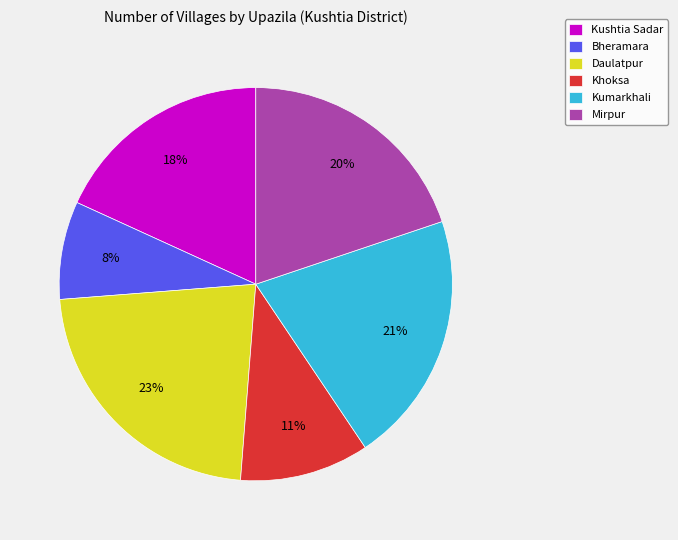

What is the largest slice in the pie chart?

Daulatpur